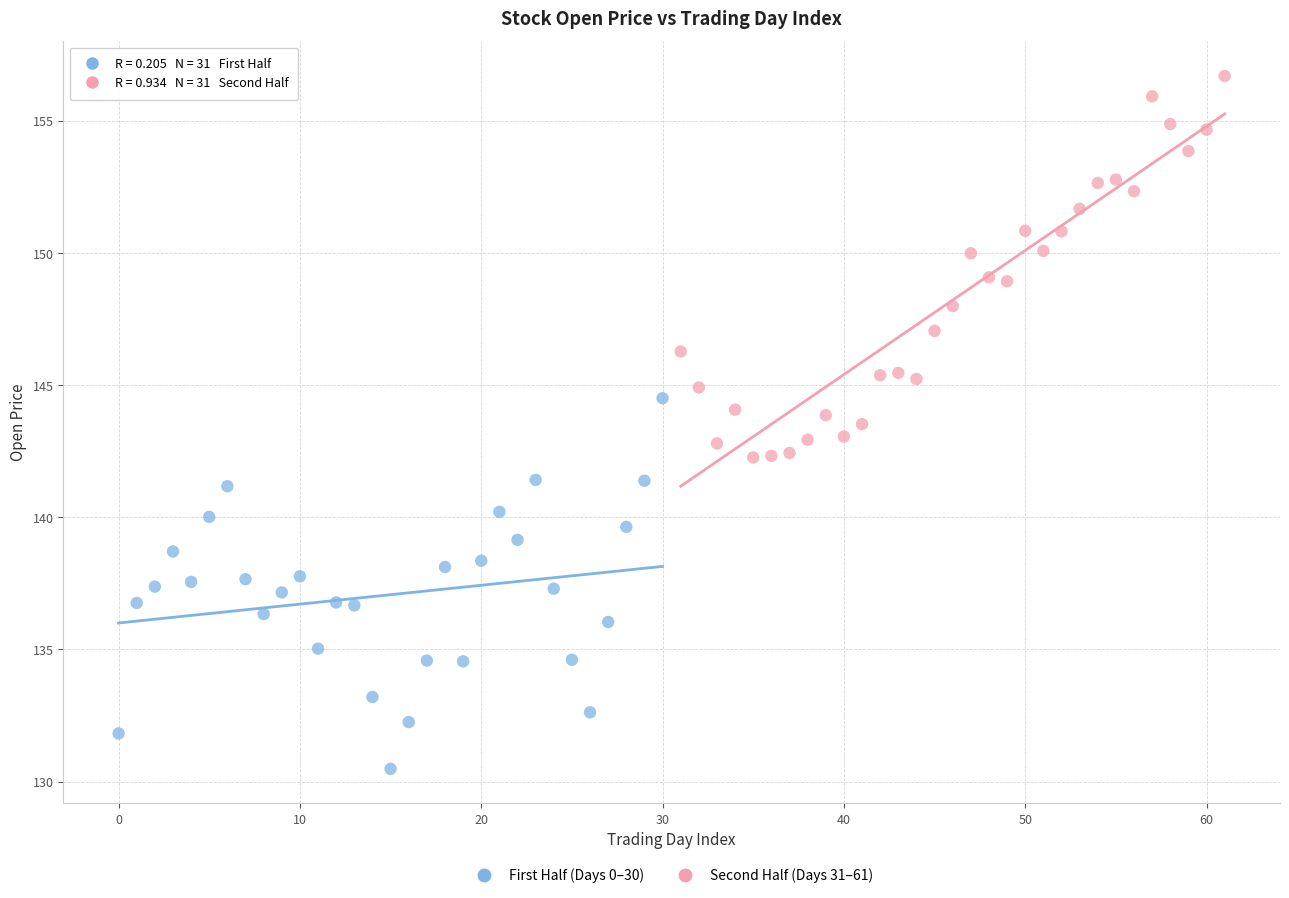

Which series has the widest spread of Y values?

Second Half (Days 31–61)